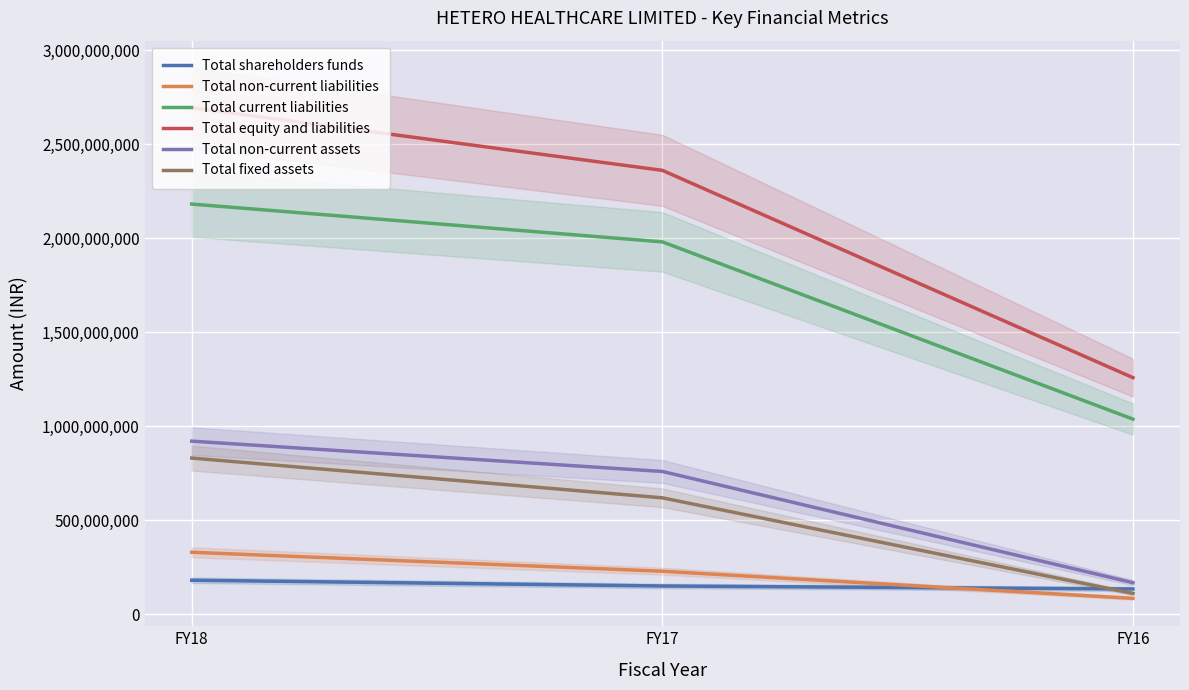

Is this an area chart (filled region under the line)?

No